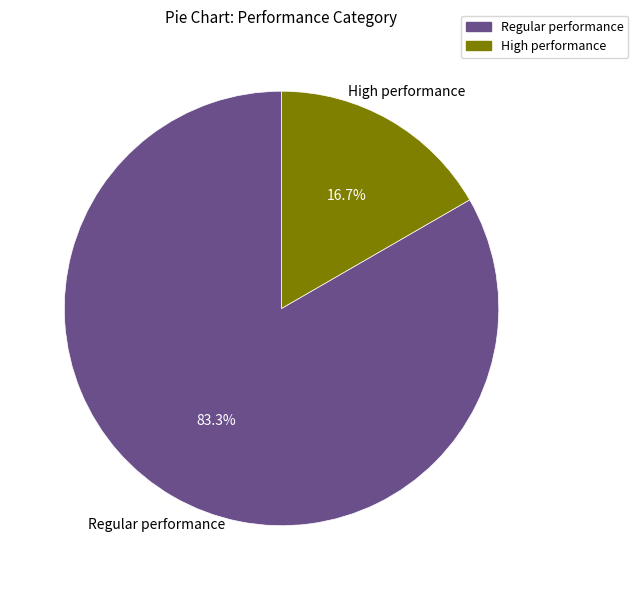

To the nearest percent, what is the combined percentage of Regular performance and High performance?

100%